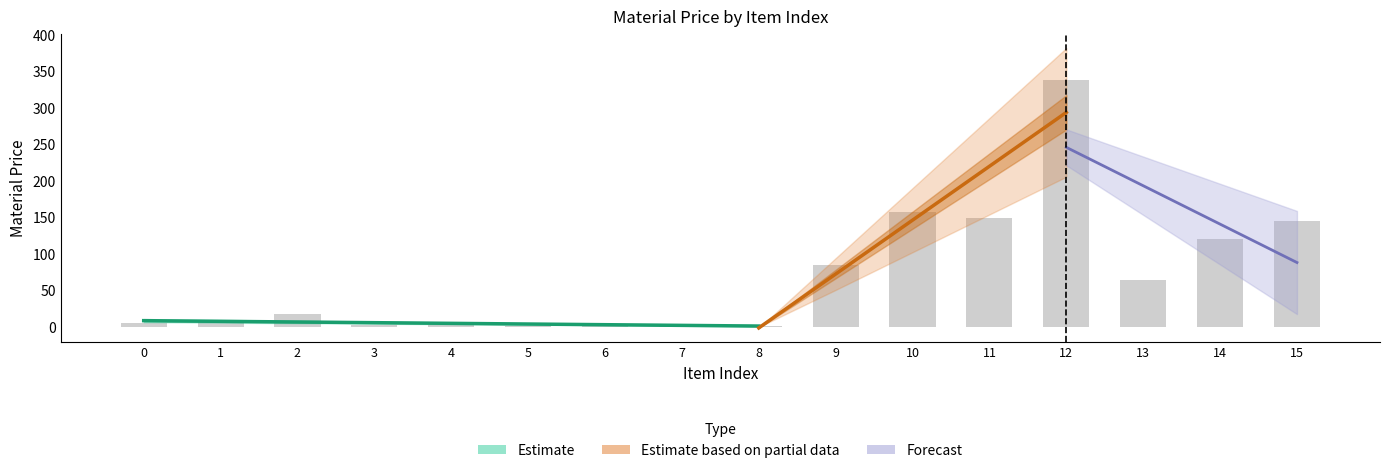

Does the chart contain stacked bars?

No